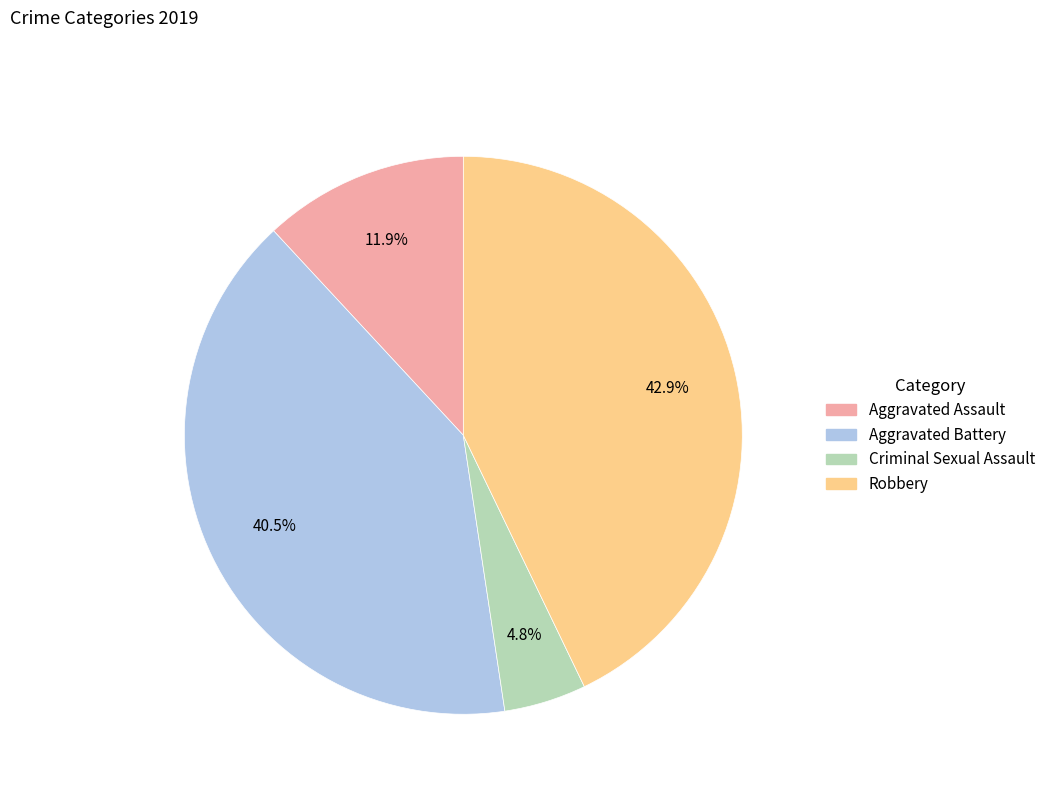

Is there a majority slice in this chart?

No